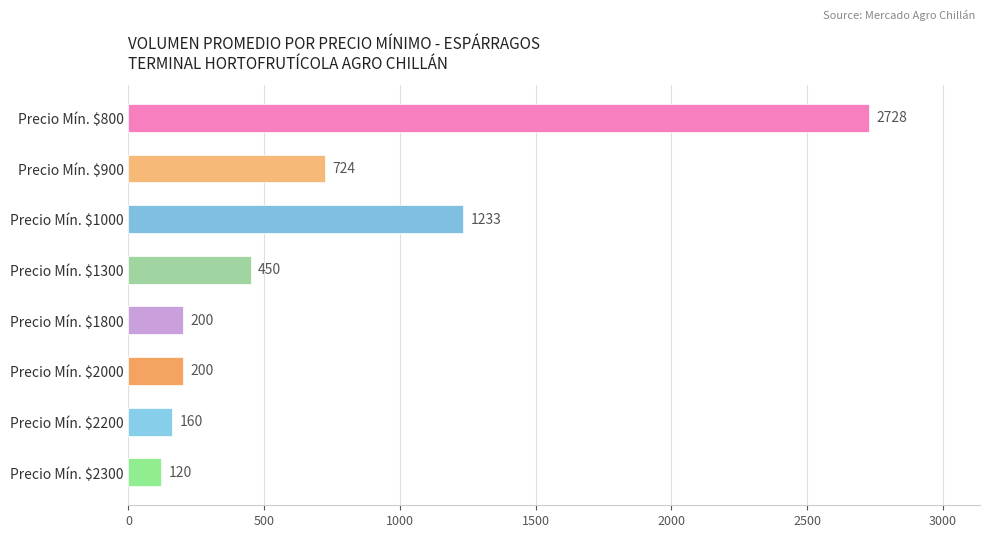

What is the value of the 3rd bar from the top?

1233